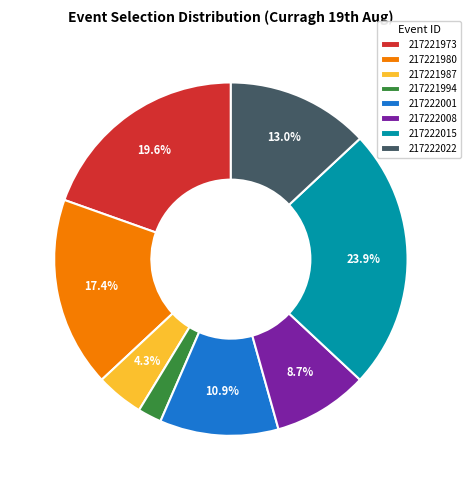

Which has a higher value, 217221980 or 217221994?

217221980